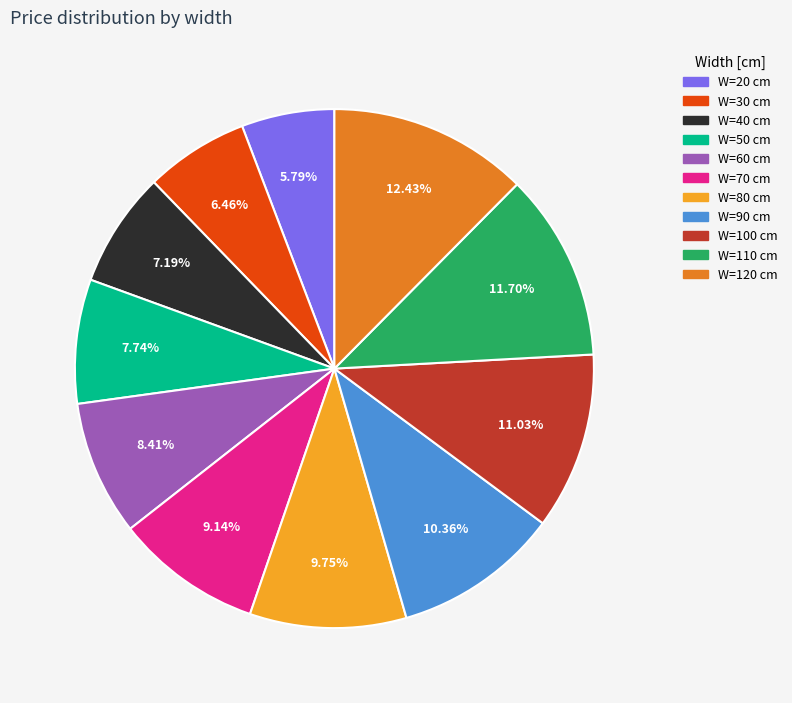

Is there any slice that represents more than half of the pie?

No